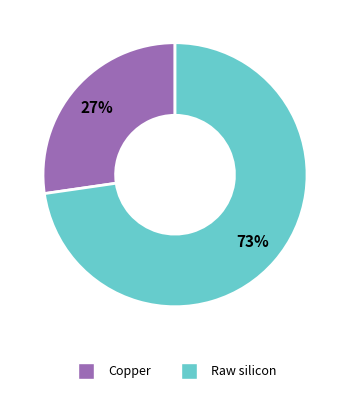

Does any single category account for the majority?

Yes